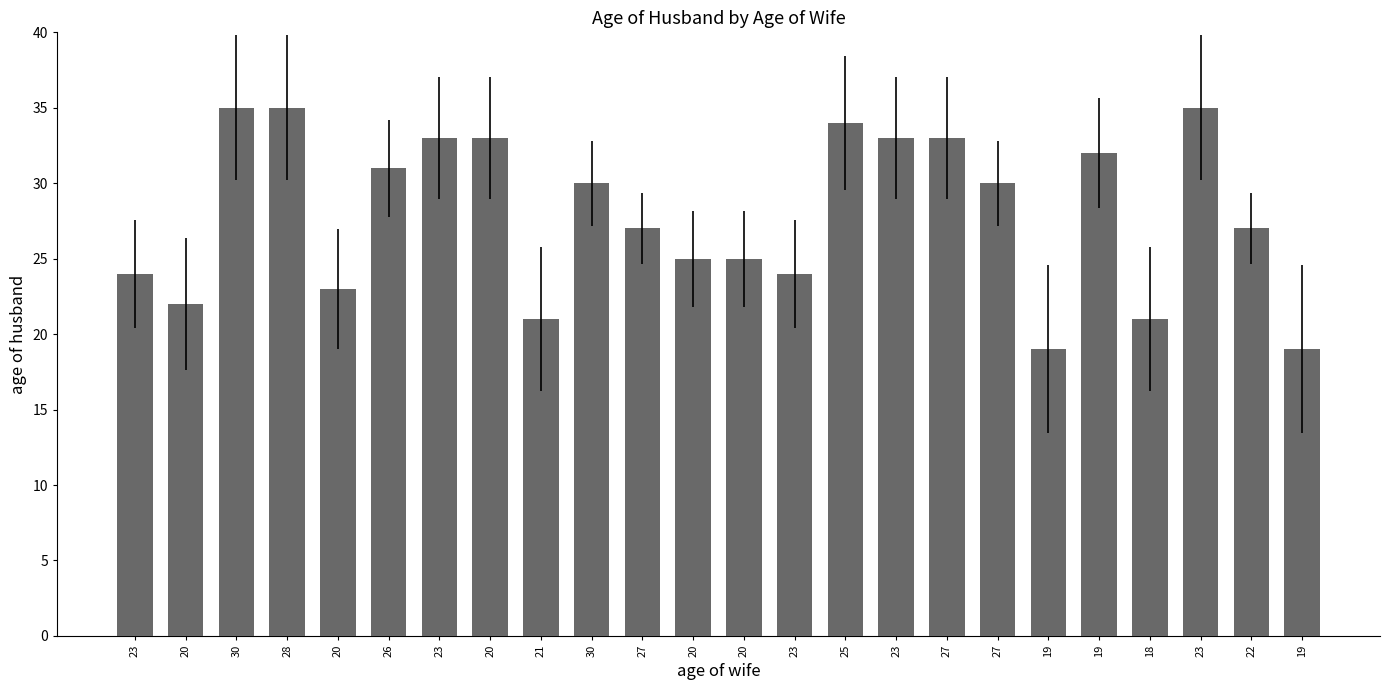

How many bars are there in total?

24